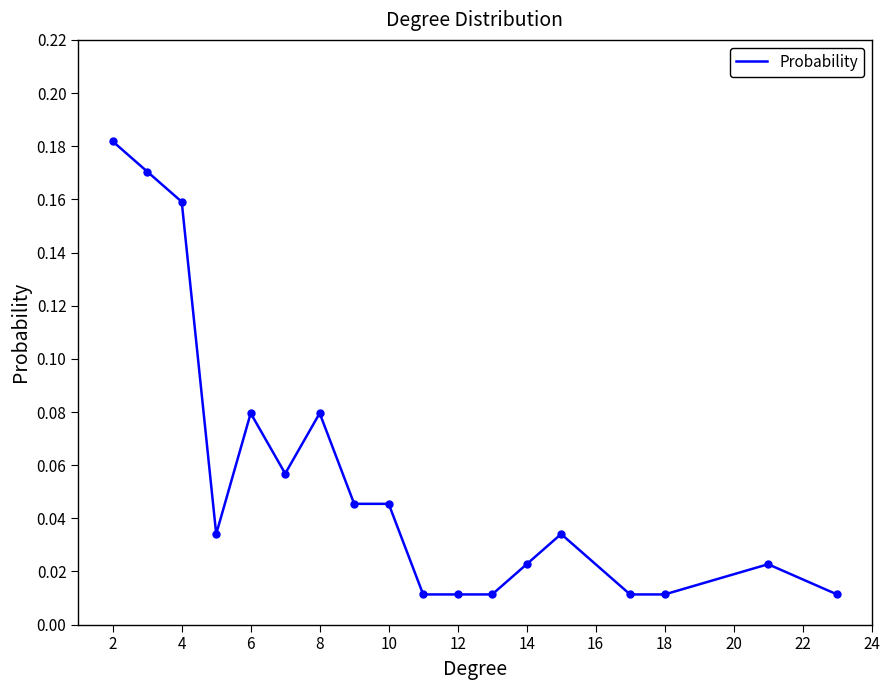

Does the chart have visible grid lines?

No